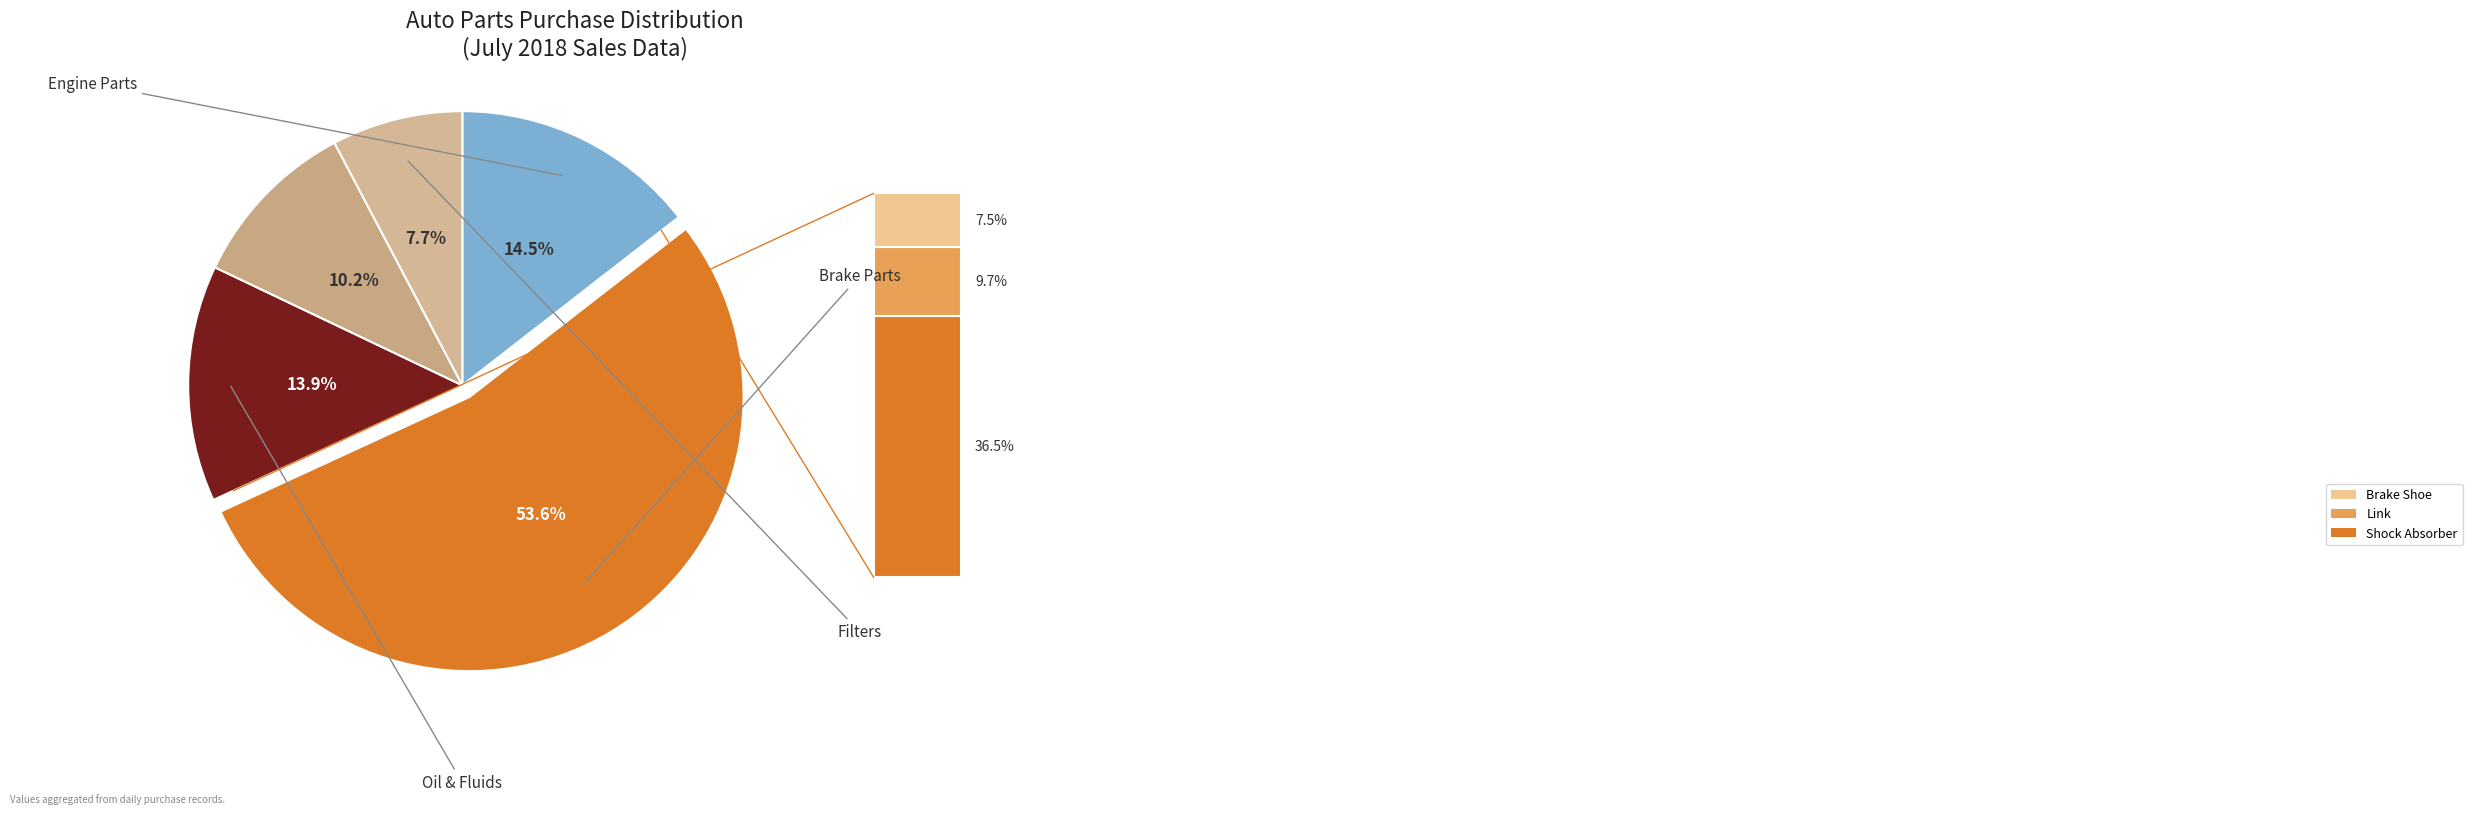

To the nearest percent, what is the difference between the largest and smallest slice percentages?

46%